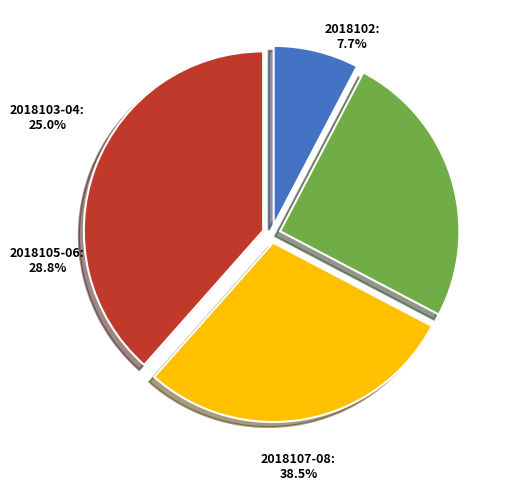

Combined, do 2018103 and 2018104 account for over 50%?

No